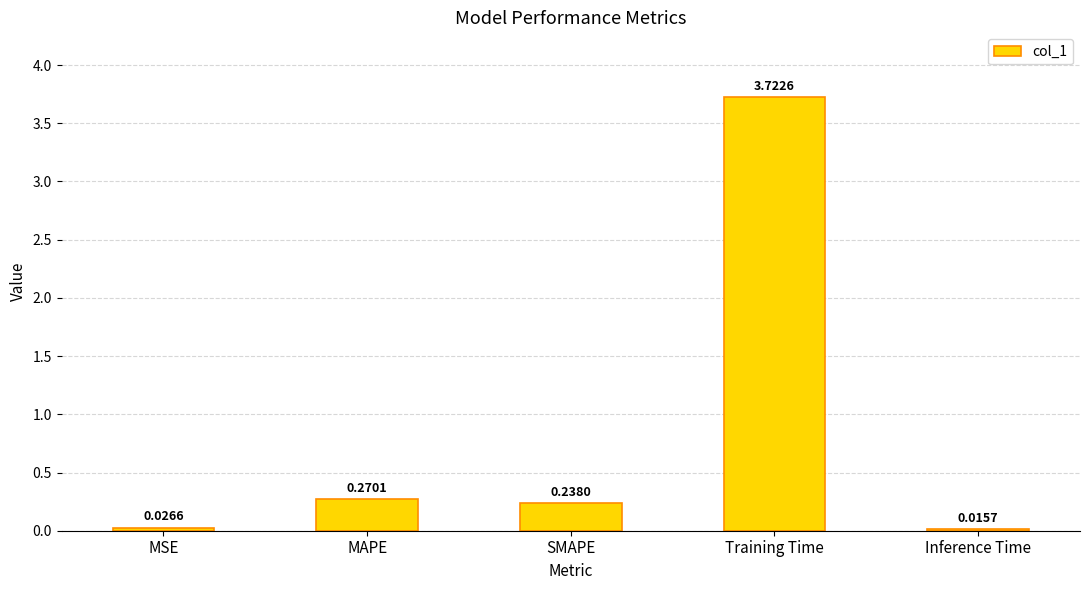

List the labels in order of value, largest first.

Training Time, MAPE, SMAPE, MSE, Inference Time